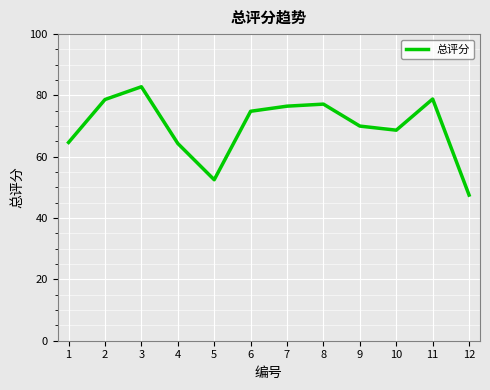

What is the minimum value shown in the chart?

47.5